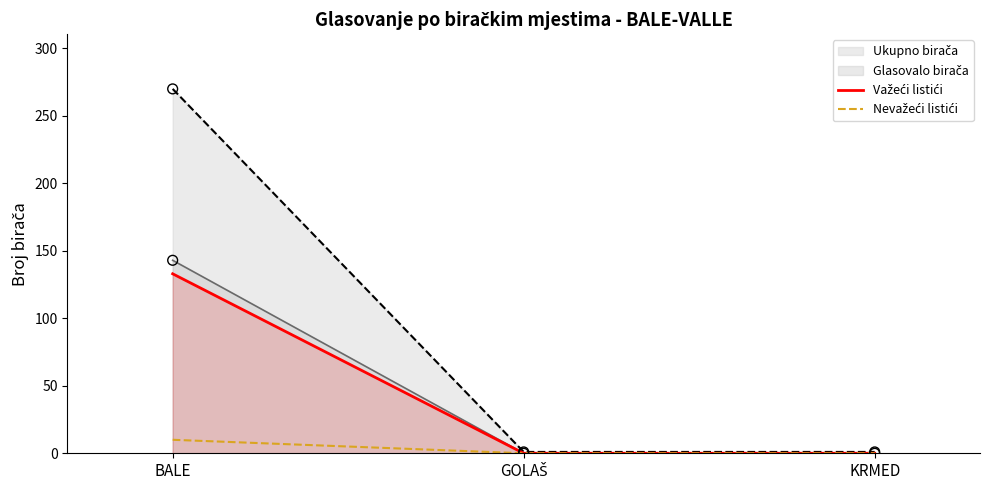

At which category is the sum across all series the highest?

BALE